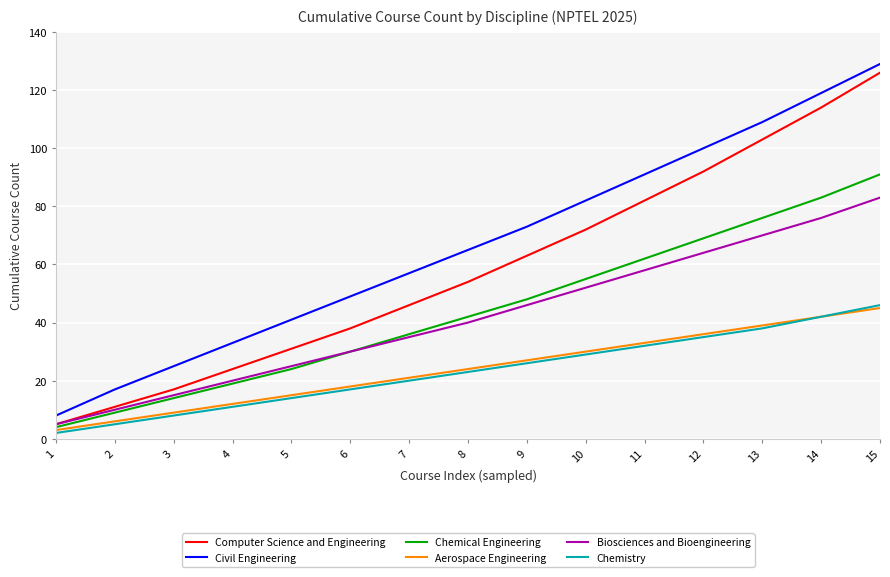

Reading left to right, transcribe all the data shown in this chart.

Computer Science and Engineering: 5	11	17	24	31	38	46	54	63	72	82	92	103	114	126
Civil Engineering: 8	17	25	33	41	49	57	65	73	82	91	100	109	119	129
Chemical Engineering: 4	9	14	19	24	30	36	42	48	55	62	69	76	83	91
Aerospace Engineering: 3	6	9	12	15	18	21	24	27	30	33	36	39	42	45
Biosciences and Bioengineering: 5	10	15	20	25	30	35	40	46	52	58	64	70	76	83
Chemistry: 2	5	8	11	14	17	20	23	26	29	32	35	38	42	46